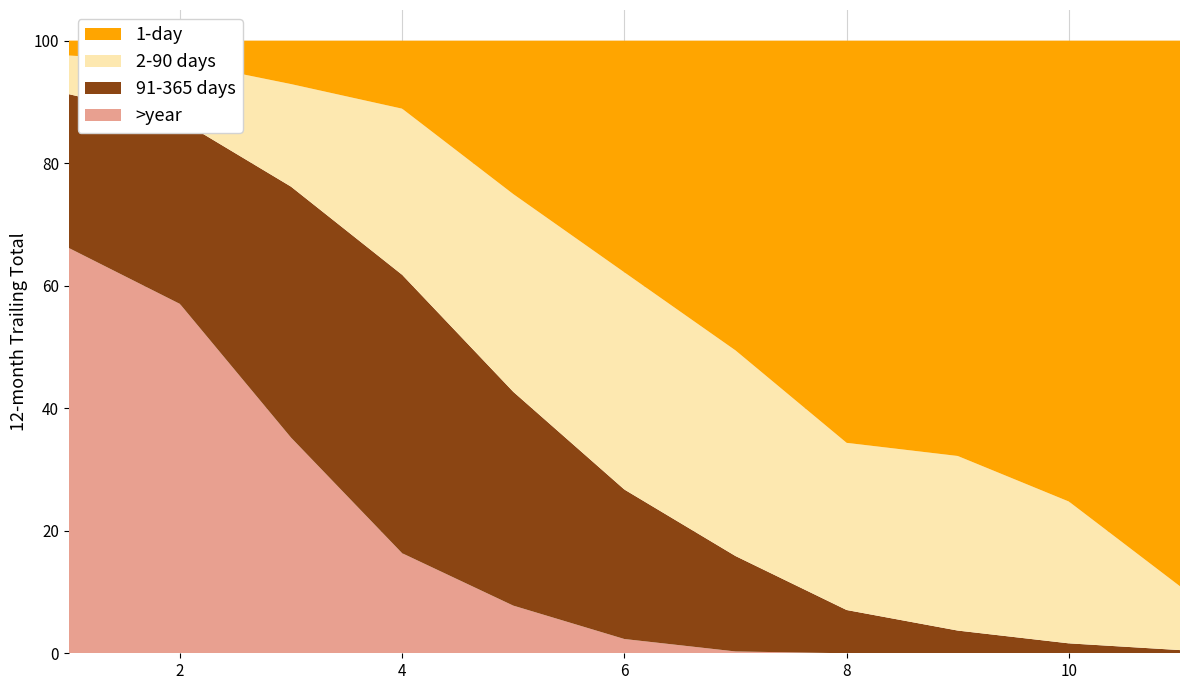

Reading left to right, extract all data points from this chart.

col_1: 1=66.2	2=57.0	3=35.2	4=16.3	5=7.8	6=2.3	7=0.3	8=0.0	9=0.0	10=0.0	11=0.0
col_2: 1=25.1	2=30.0	3=41.0	4=45.5	5=34.9	6=24.4	7=15.6	8=7.1	9=3.7	10=1.6	11=0.5
col_3: 1=6.3	2=9.5	3=16.7	4=27.1	5=32.3	6=35.4	7=33.6	8=27.3	9=28.5	10=23.1	11=10.4
col_4: 1=2.4	2=3.4	3=7.1	4=11.1	5=25.0	6=37.8	7=50.6	8=65.6	9=67.8	10=75.2	11=89.1